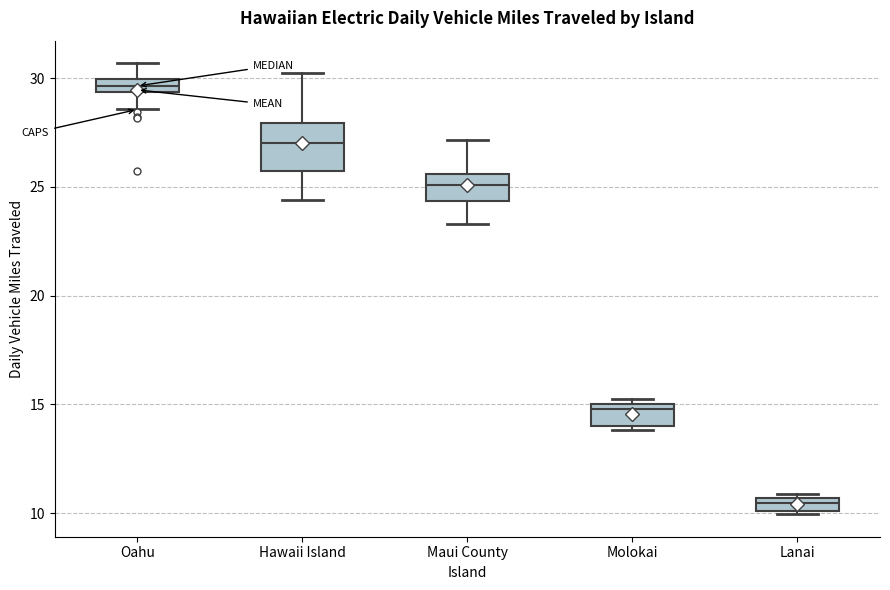

Where does the lower whisker of the box for Oahu end on the y-axis? The values are not printed on the chart, so give them approximately, as read against the axis.

28.5